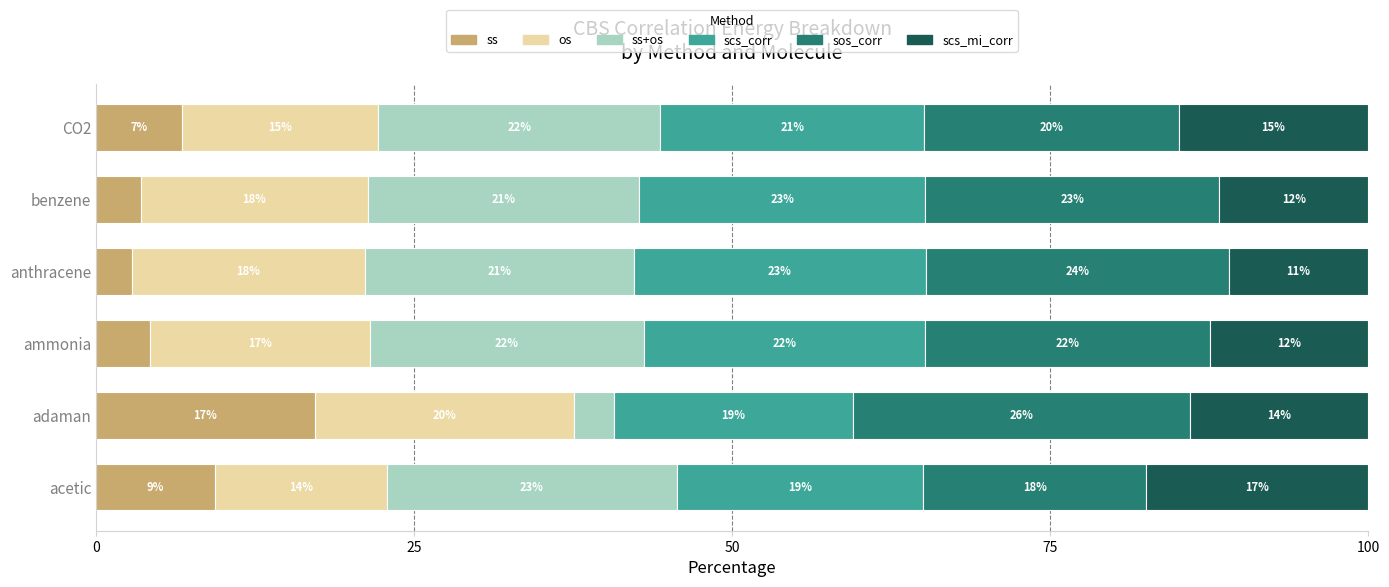

What are all the series names shown in the legend?

ss, os, ss+os, scs_corr, sos_corr, scs_mi_corr